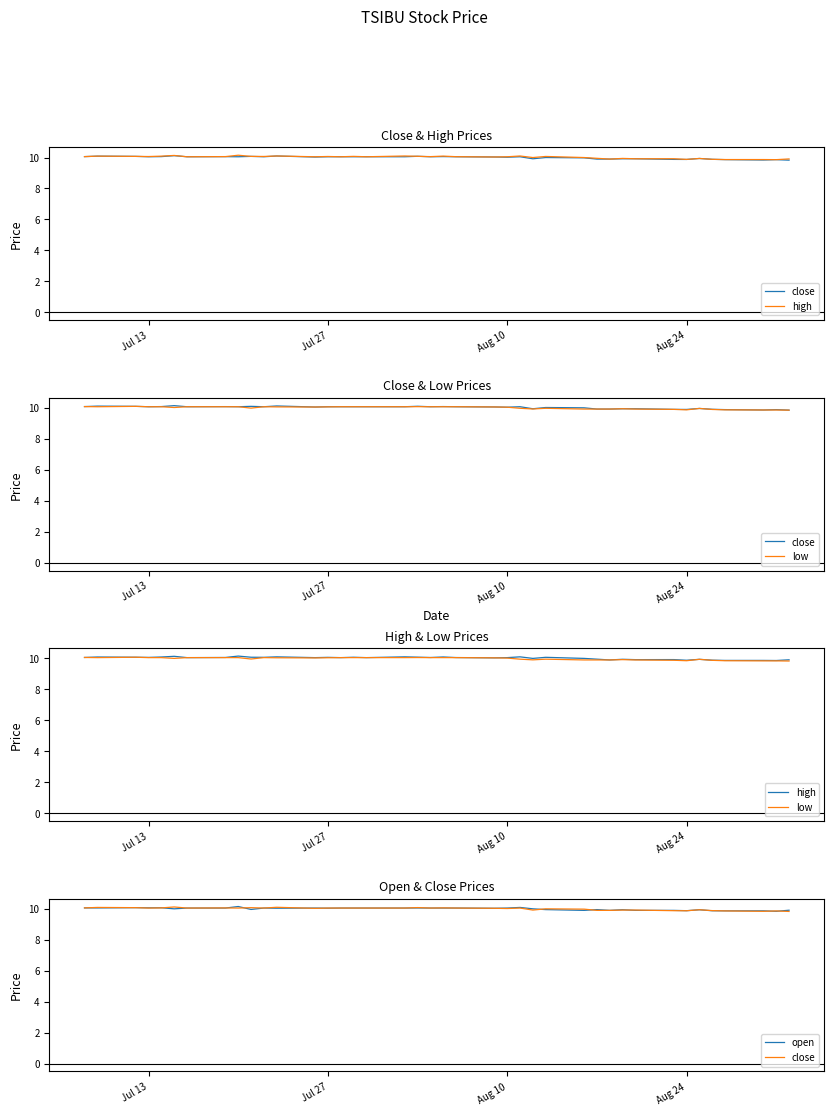

What is the maximum value shown in the chart?

10.2